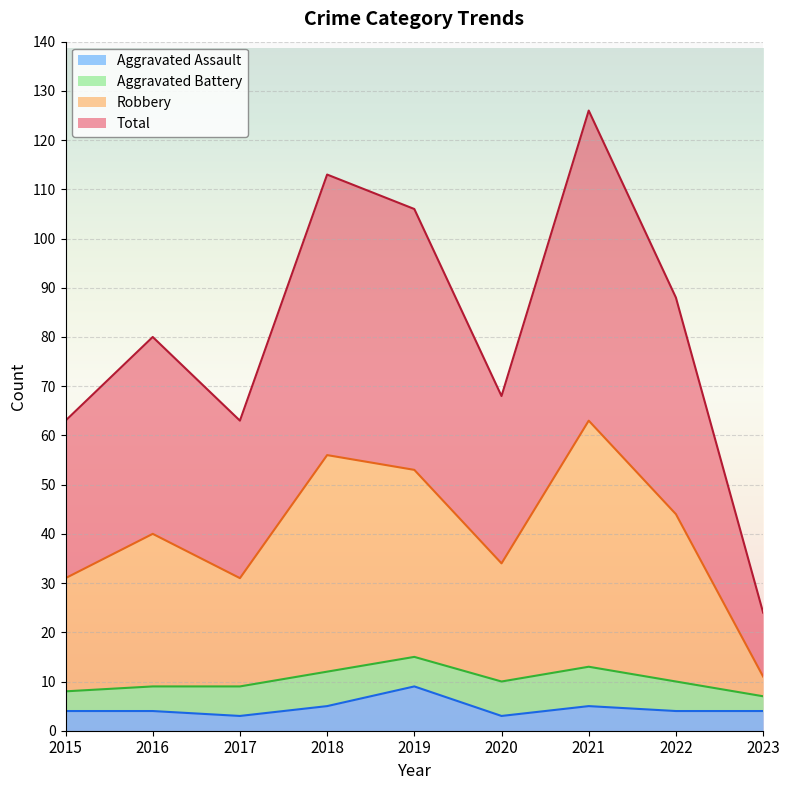

How many lines are shown in the chart?

4